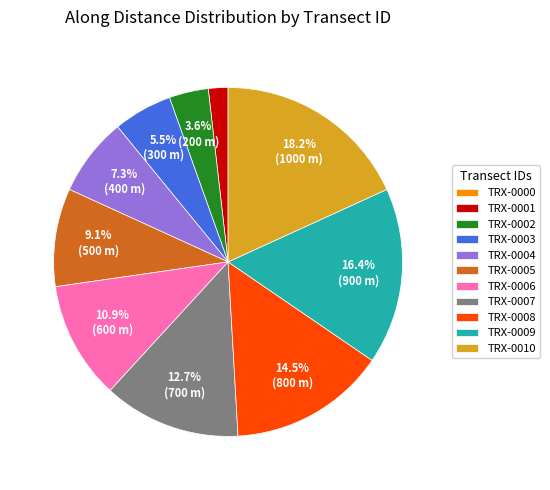

Does any single category account for the majority?

No